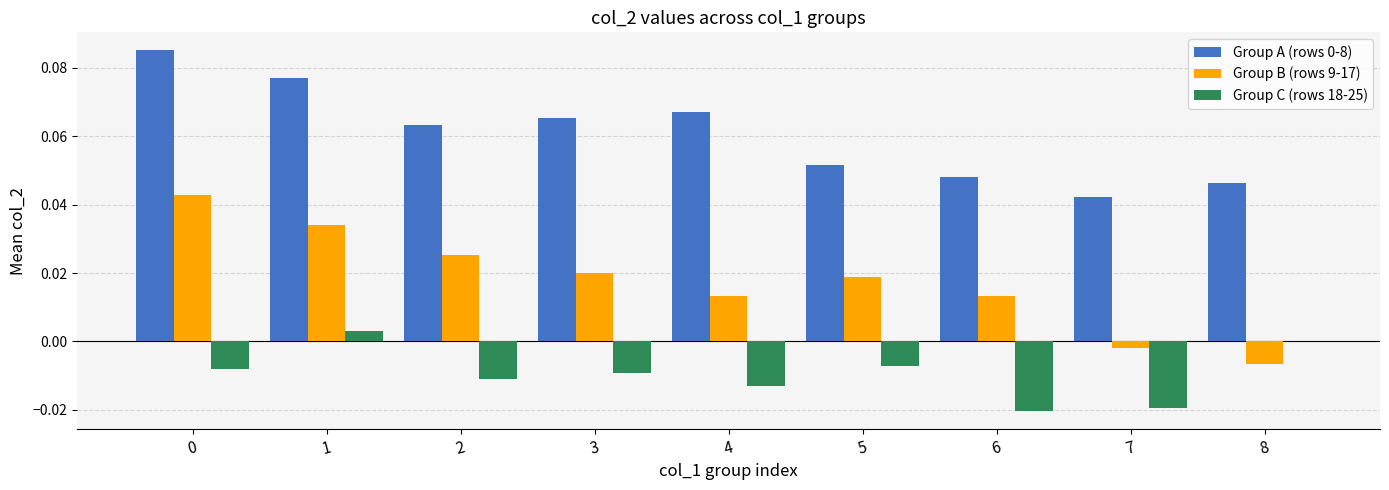

Is the value of Group B (rows 9-17) at 3 greater than the value of Group C (rows 18-25) at 8?

Yes